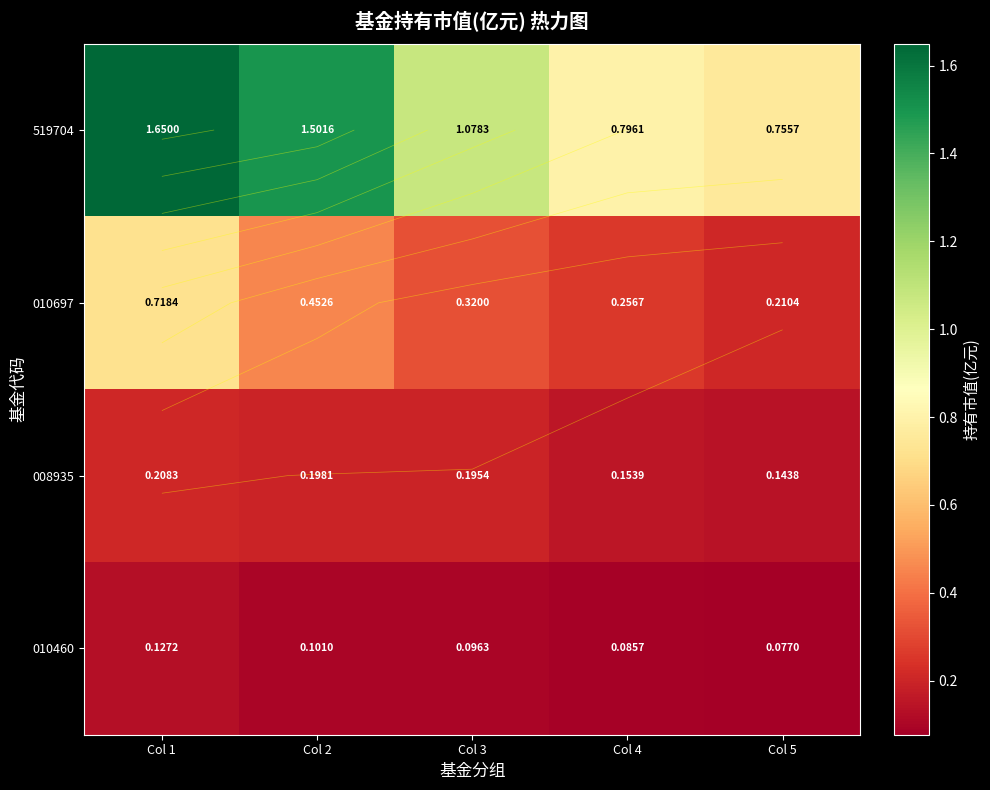

What is the minimum value shown in the chart?

0.1